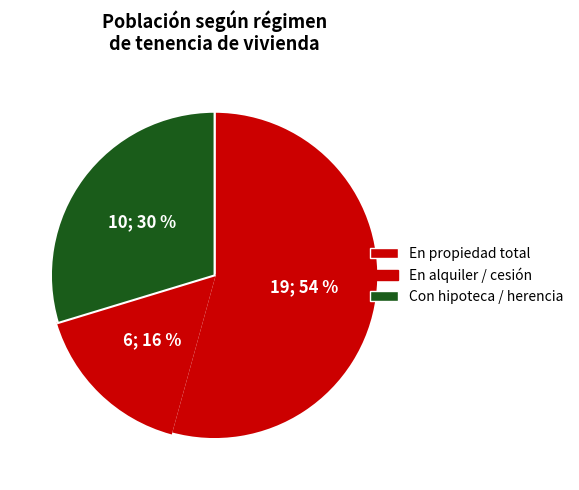

How many segments does this pie chart have?

3